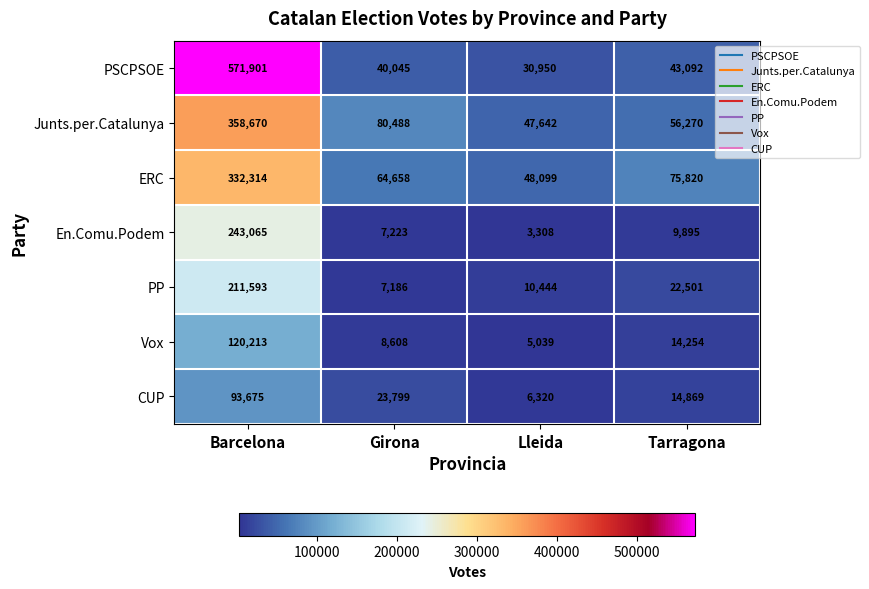

What is the sum of all Junts.per.Catalunya values?

543070